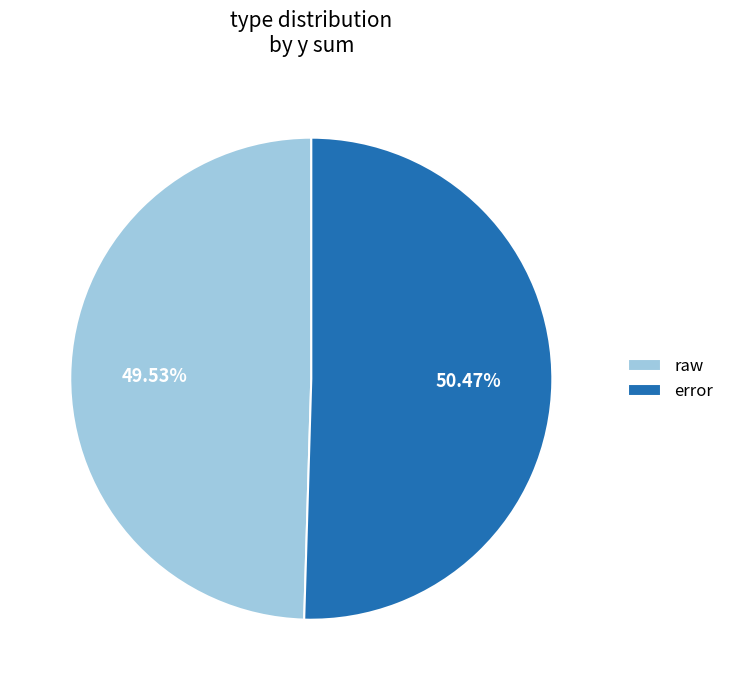

Combined, do raw and error account for over 50%?

Yes